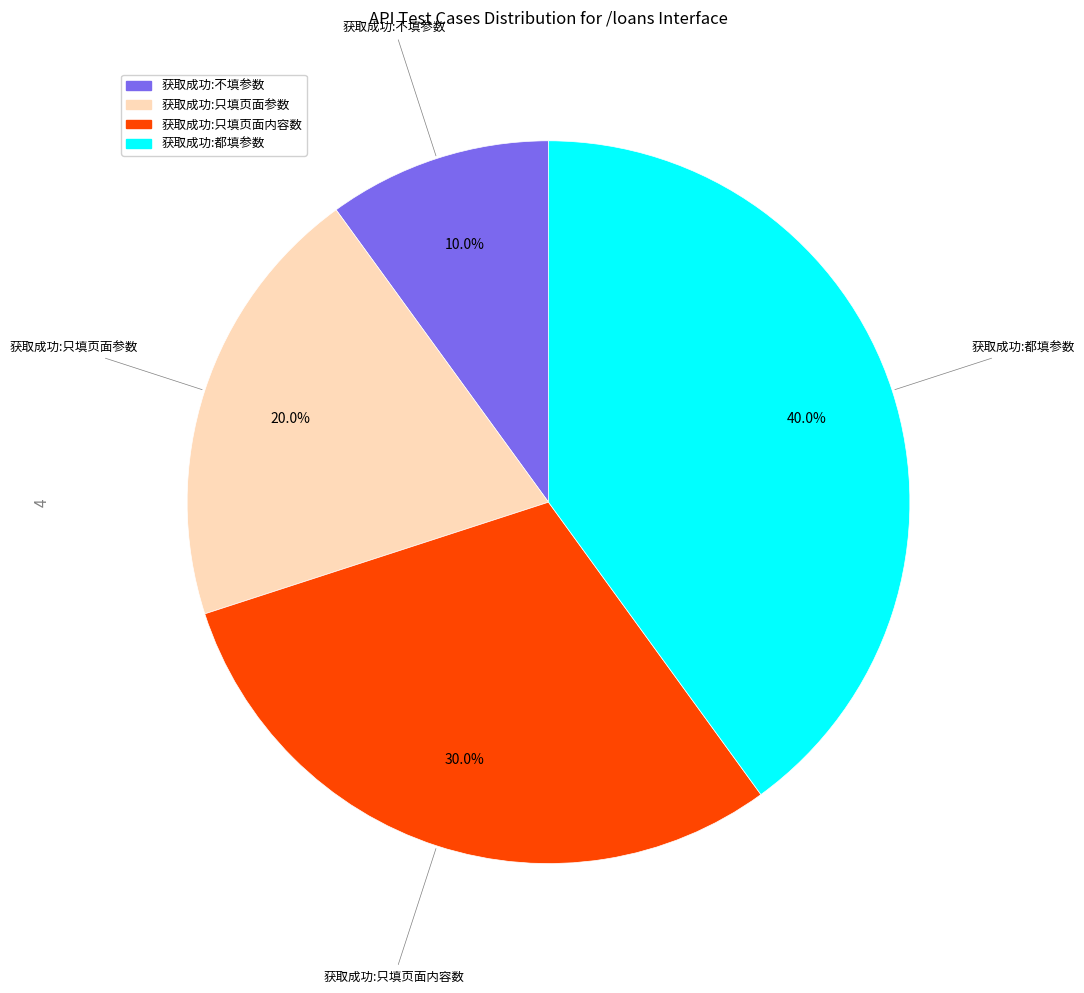

Is it true that 获取成功:只填页面内容数 is 30% of the pie?

True